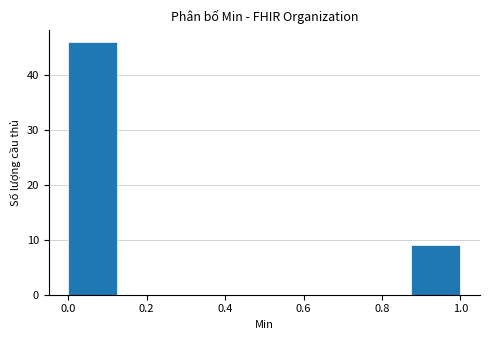

Reading left to right, transcribe this chart: for each bar, give the range it covers on the x-axis and its height. Neither the bar edges nor the heights are printed on the chart, so give them approximately, as read against the axes.

0.000 to 0.125: 46
0.125 to 0.250: 0
0.250 to 0.375: 0
0.375 to 0.500: 0
0.500 to 0.625: 0
0.625 to 0.750: 0
0.750 to 0.875: 0
0.875 to 1.000: 9